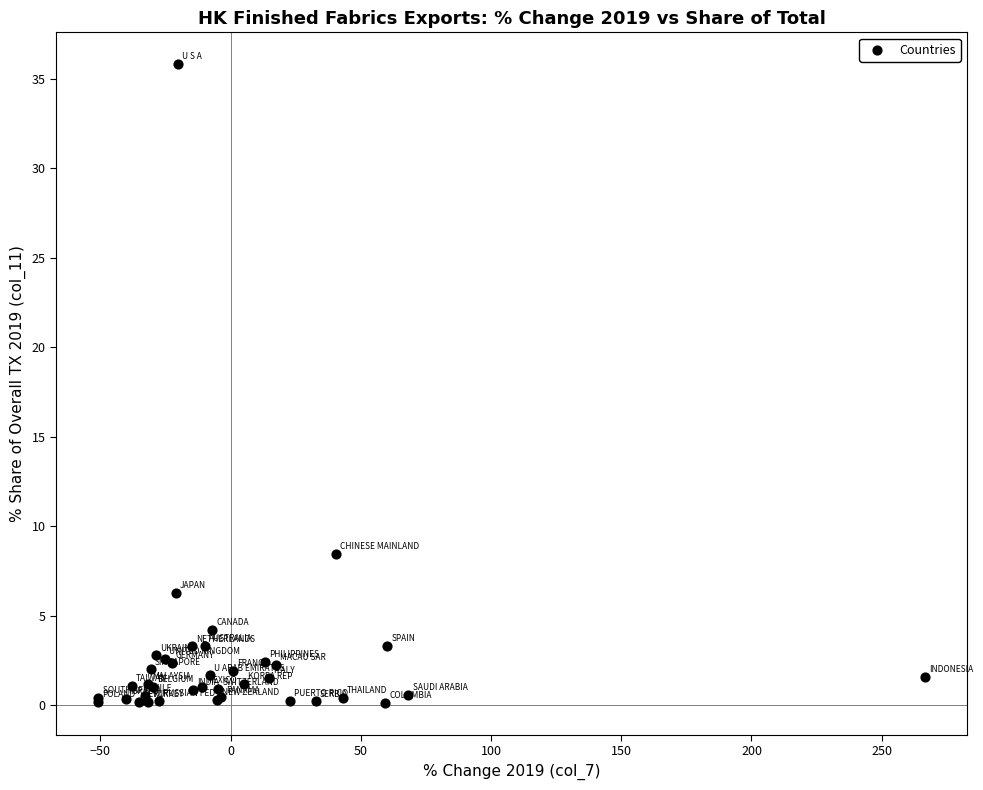

What Y value in the scatter plot is closest to 17?

8.5